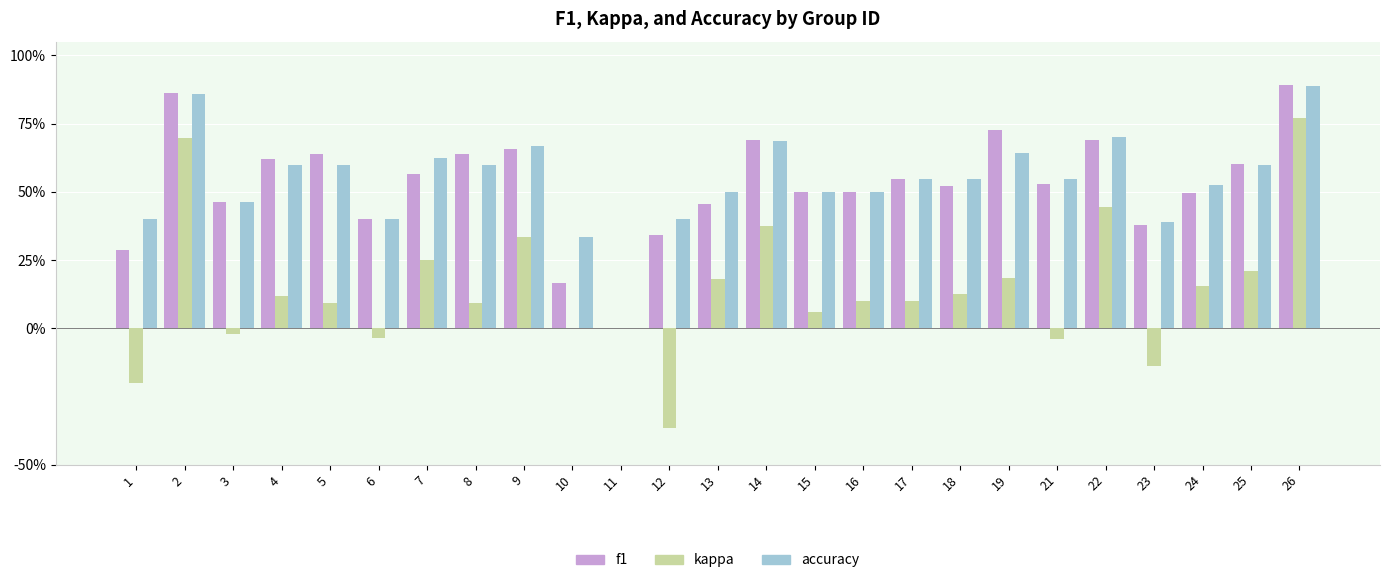

What are all the series names shown in the legend?

f1, kappa, accuracy